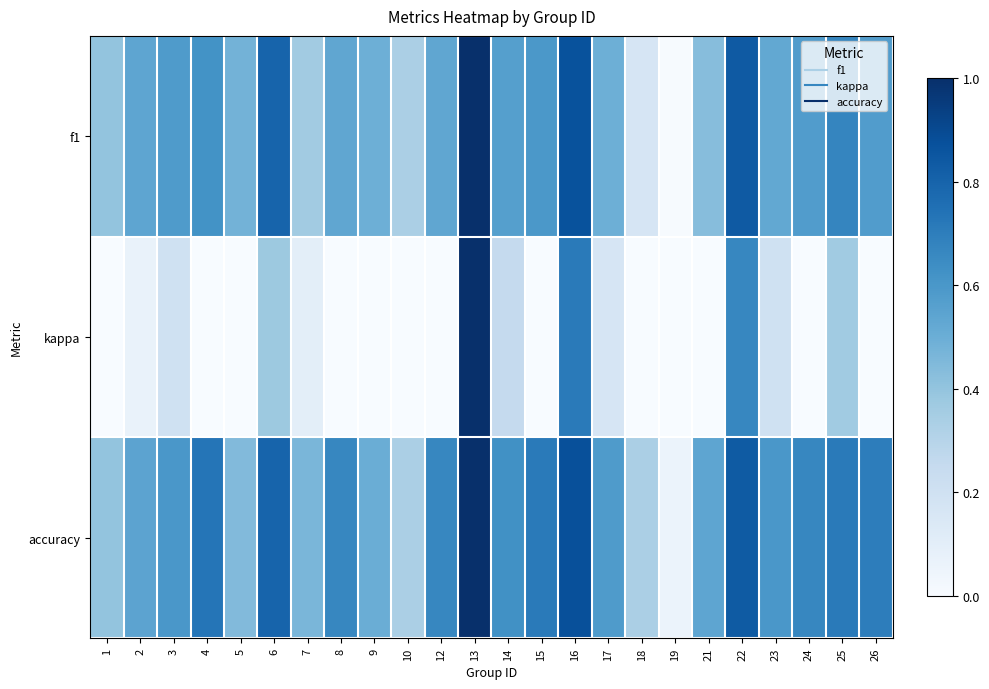

Rank the series at 4 from highest to lowest value.

accuracy, f1, kappa